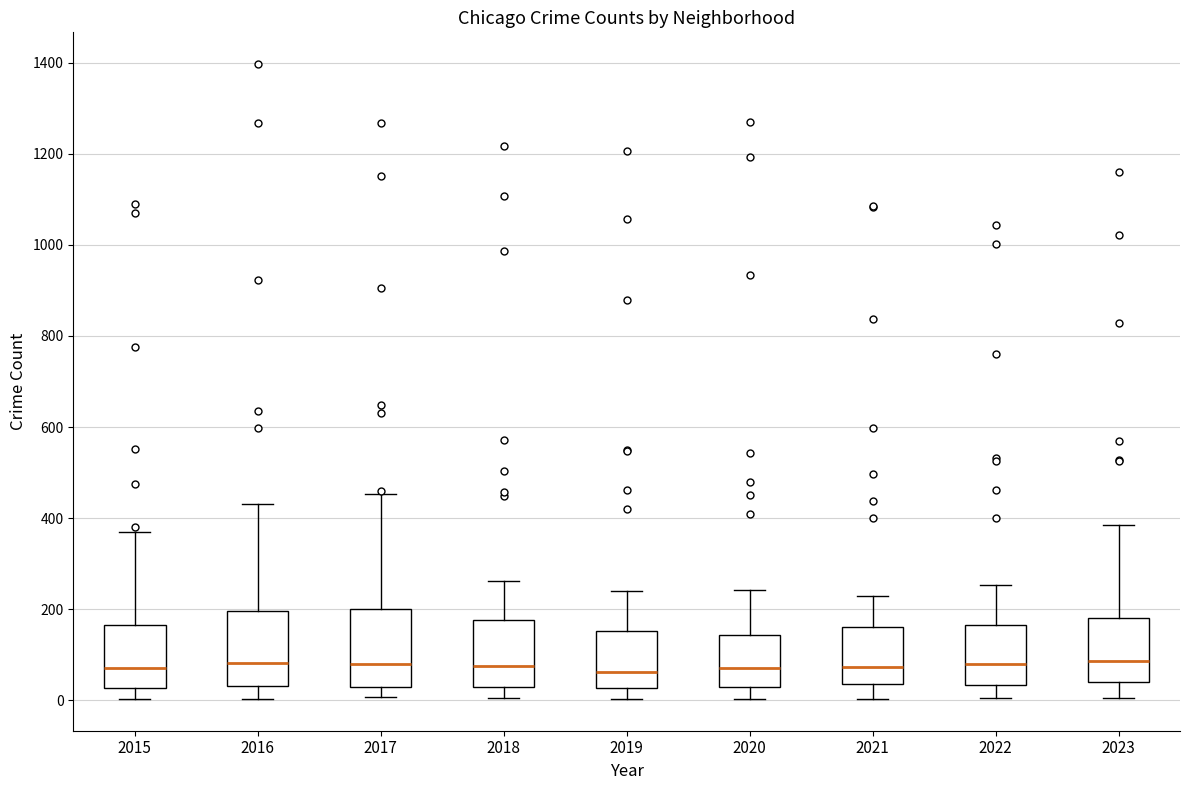

Where does the upper whisker of the box at x = 2019 end on the y-axis? The values are not printed on the chart, so give them approximately, as read against the axis.

240